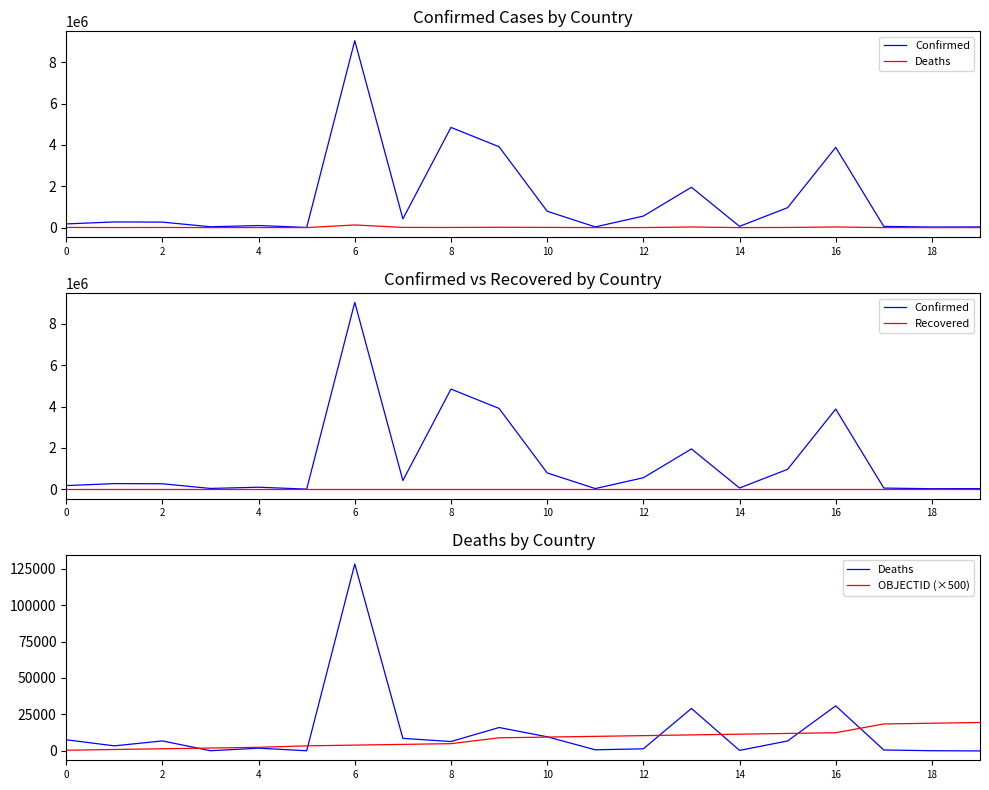

True or false: Confirmed has more than 1 points higher than both neighbors.

True